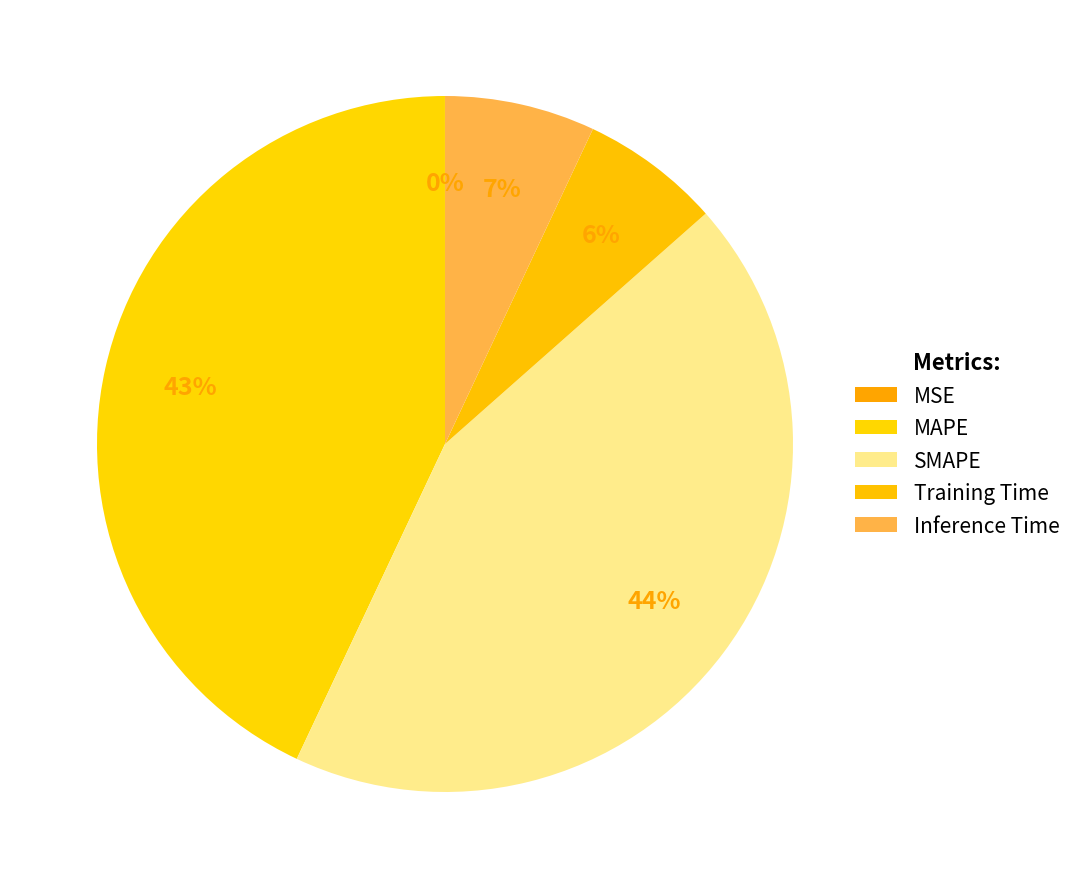

Is there any slice that represents more than half of the pie?

No